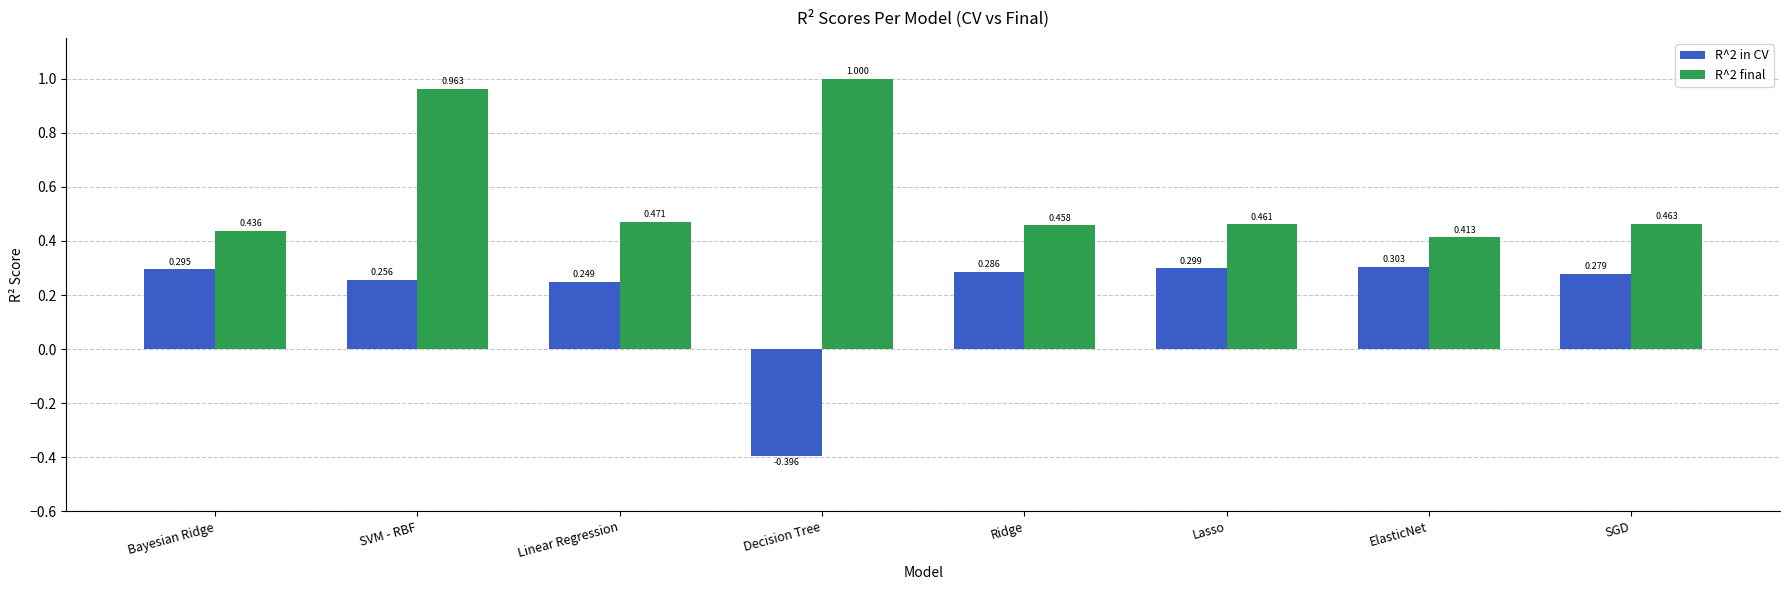

List the series in order of their peak value, highest first.

R^2 final, R^2 in CV